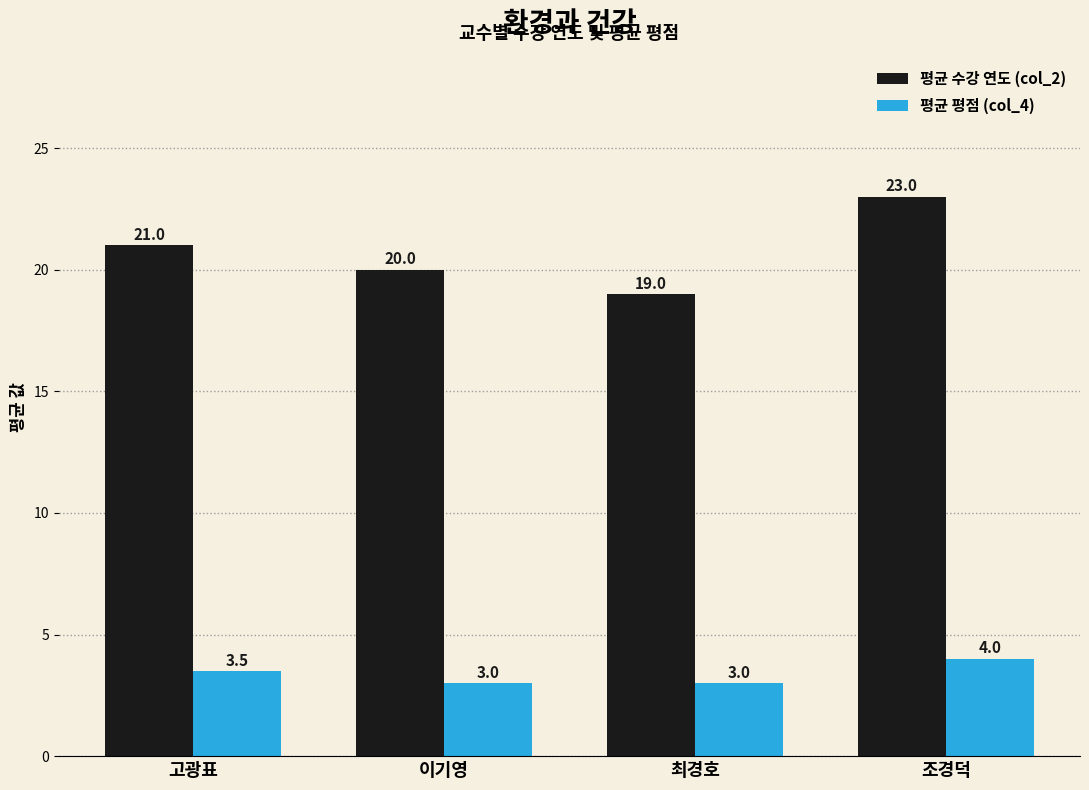

Which series changed the most between 이기영 and 조경덕?

평균 수강 연도 (col_2)